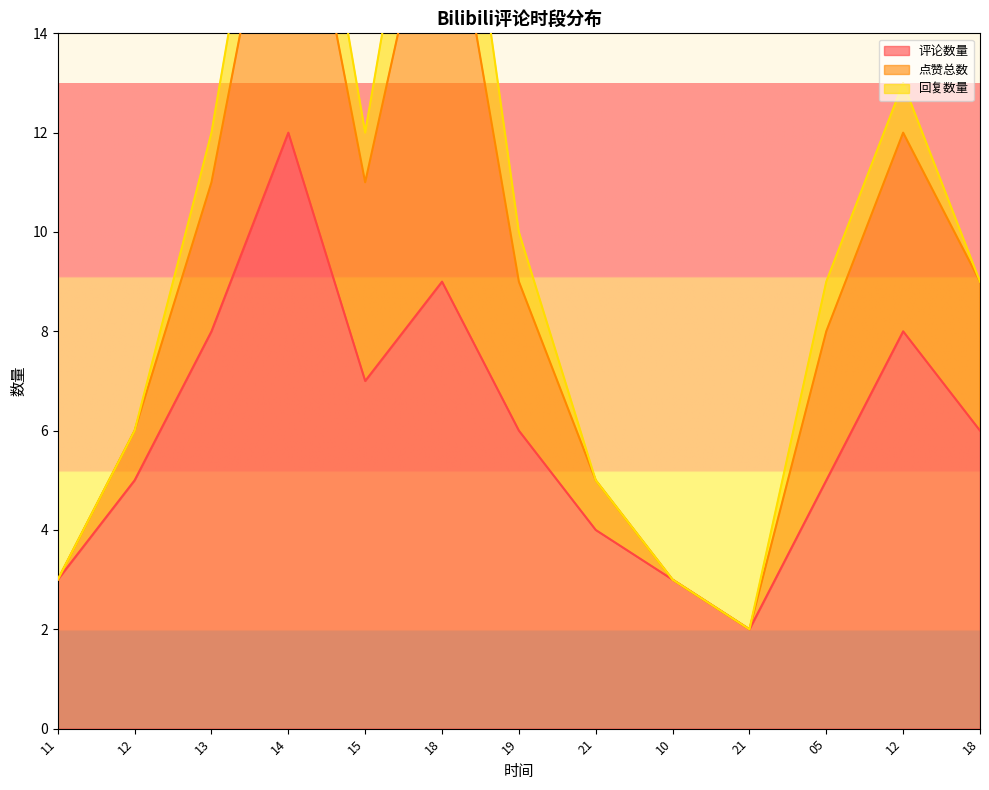

Which label corresponds to the largest value in the chart?

2021-07-18 14